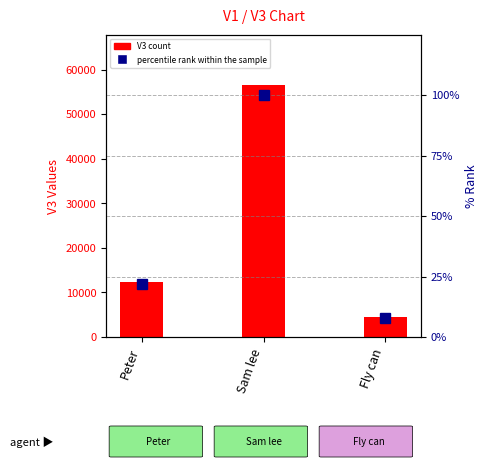

What is the sum of the percentile rank within the sample values at Sam lee and Peter?

122.0